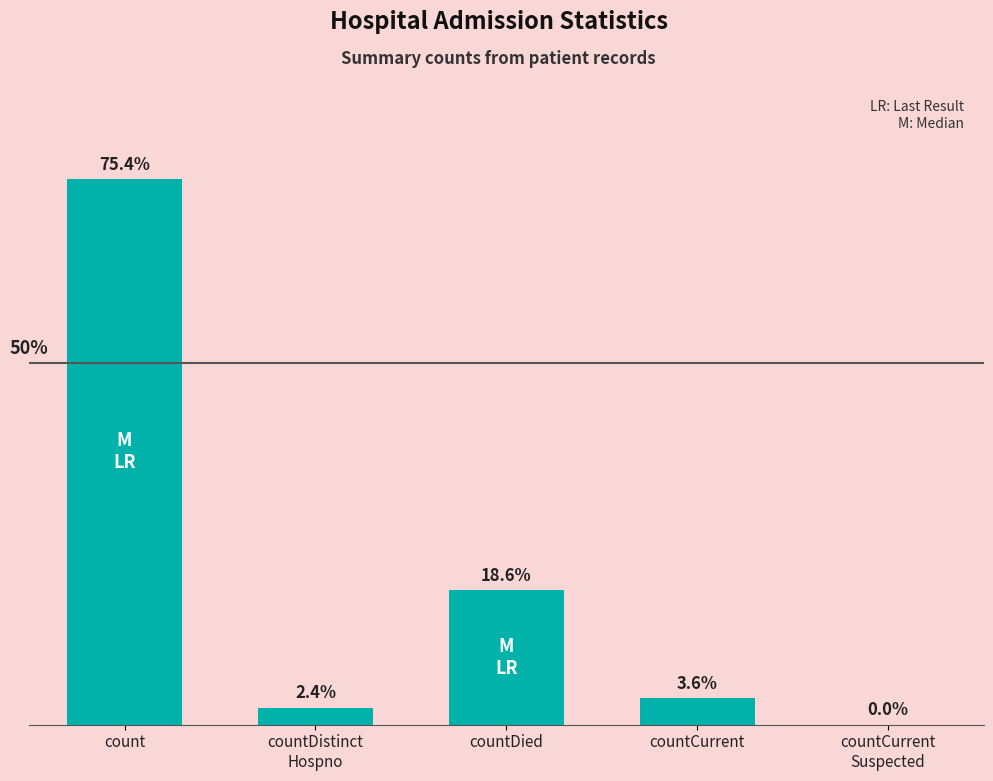

List the labels in order of value, smallest first.

countCurrent
Suspected, countDistinct
Hospno, countCurrent, countDied, count